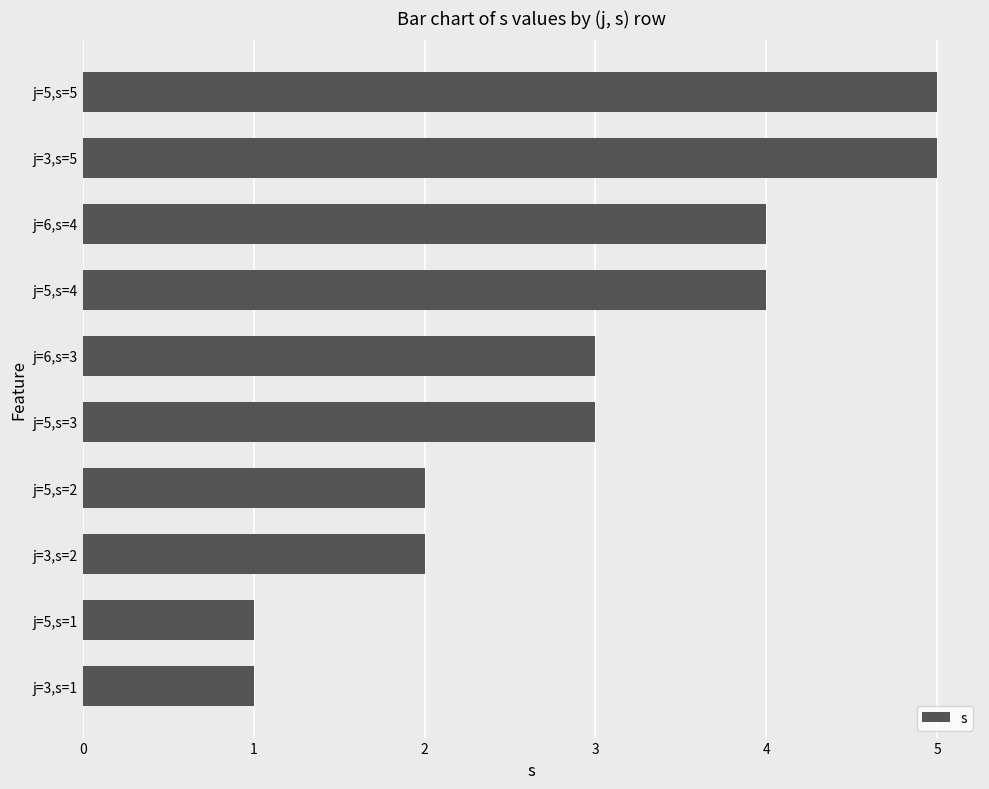

What is the sum of all values?

30